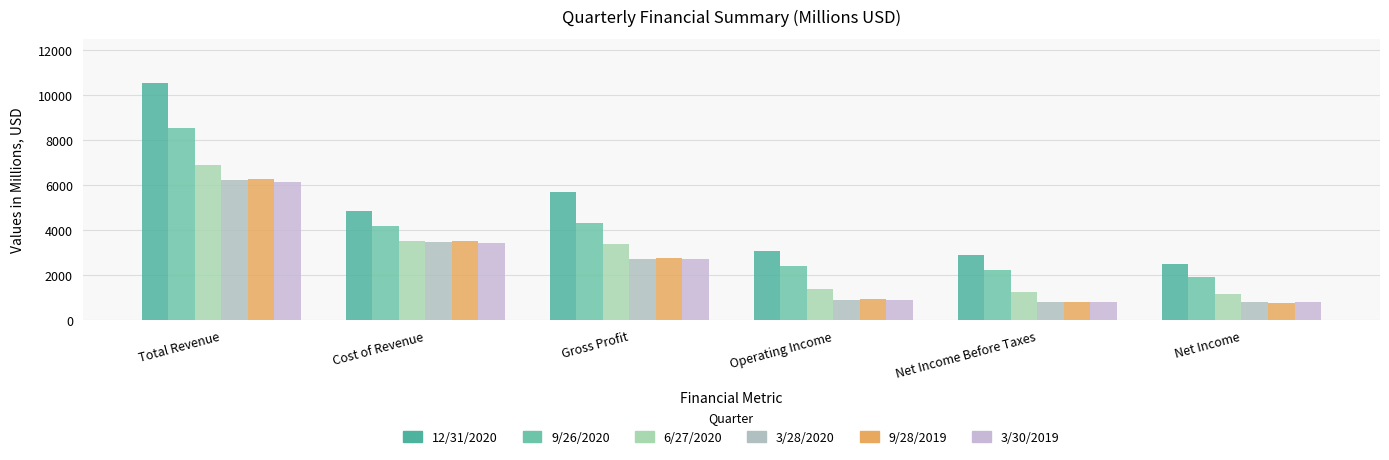

What are all the series names shown in the legend?

12/31/2020, 9/26/2020, 6/27/2020, 3/28/2020, 9/28/2019, 3/30/2019